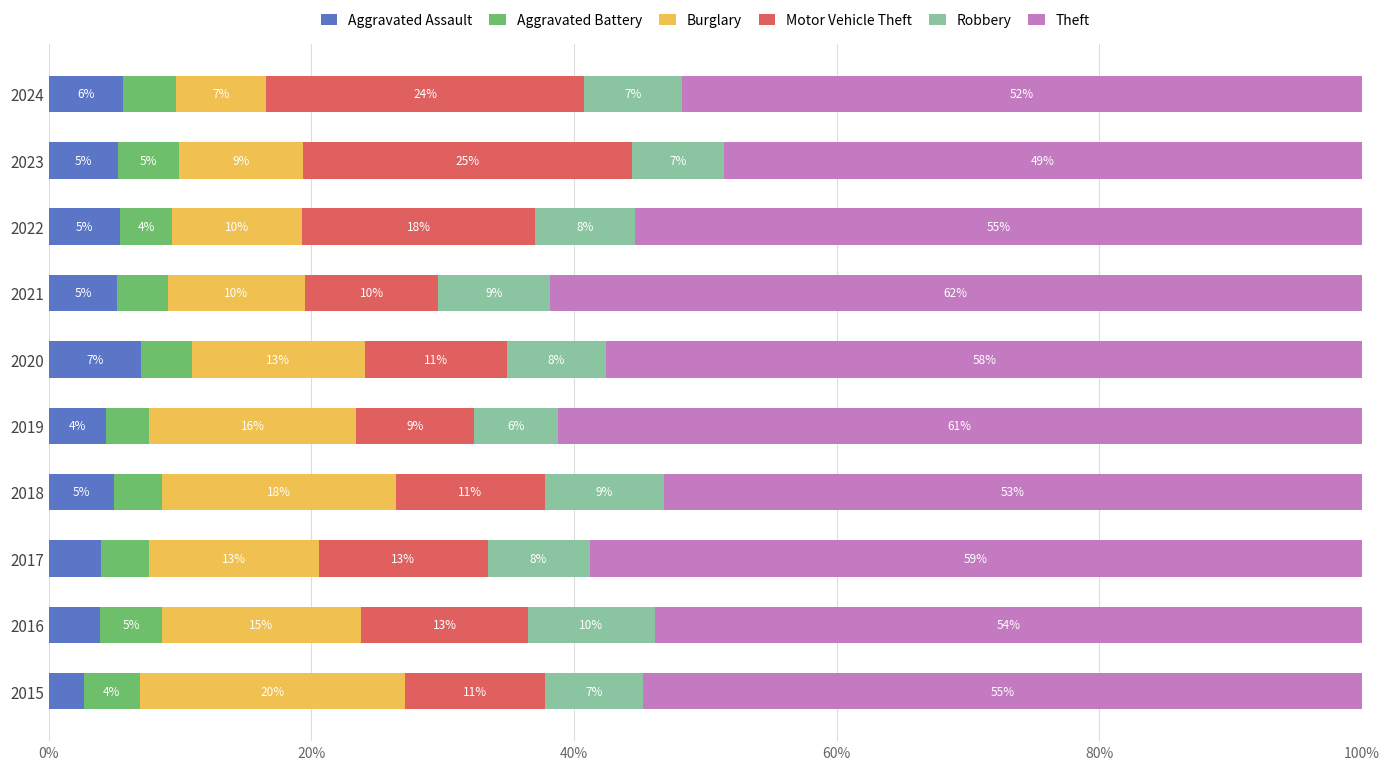

True or false: Aggravated Assault has a value of 5.2 at 2021.

True